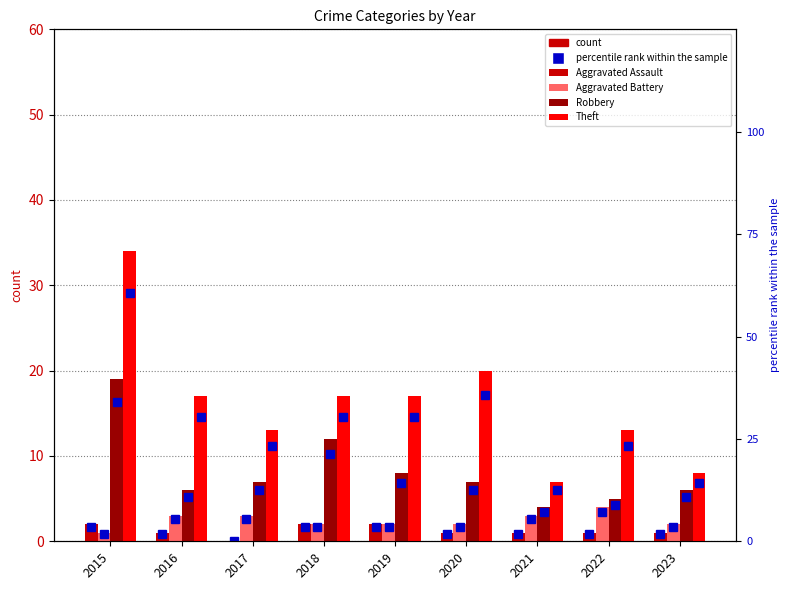

Where does the Aggravated Assault series first go above 1?

2015